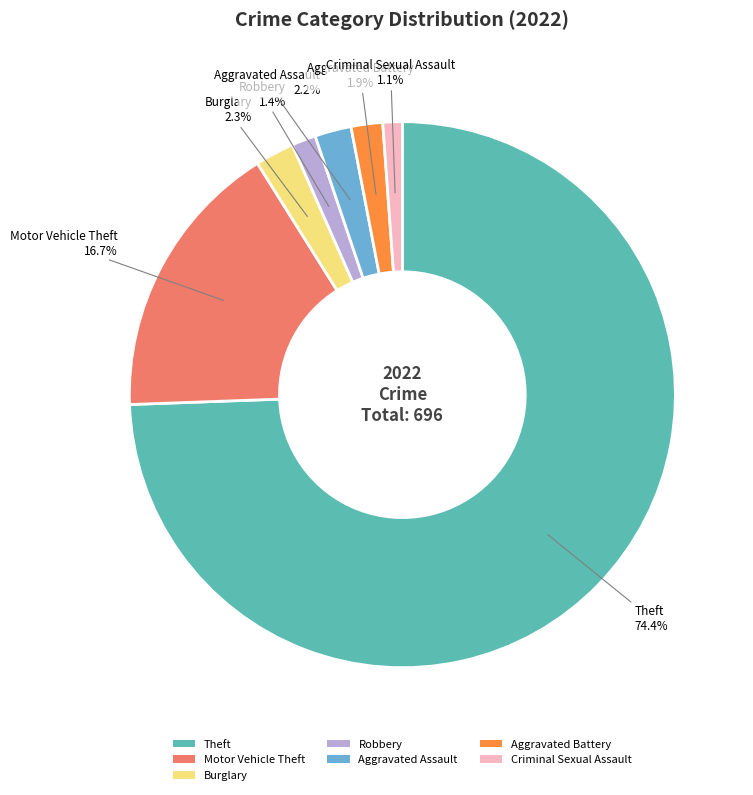

Count the number of slices in the pie.

7